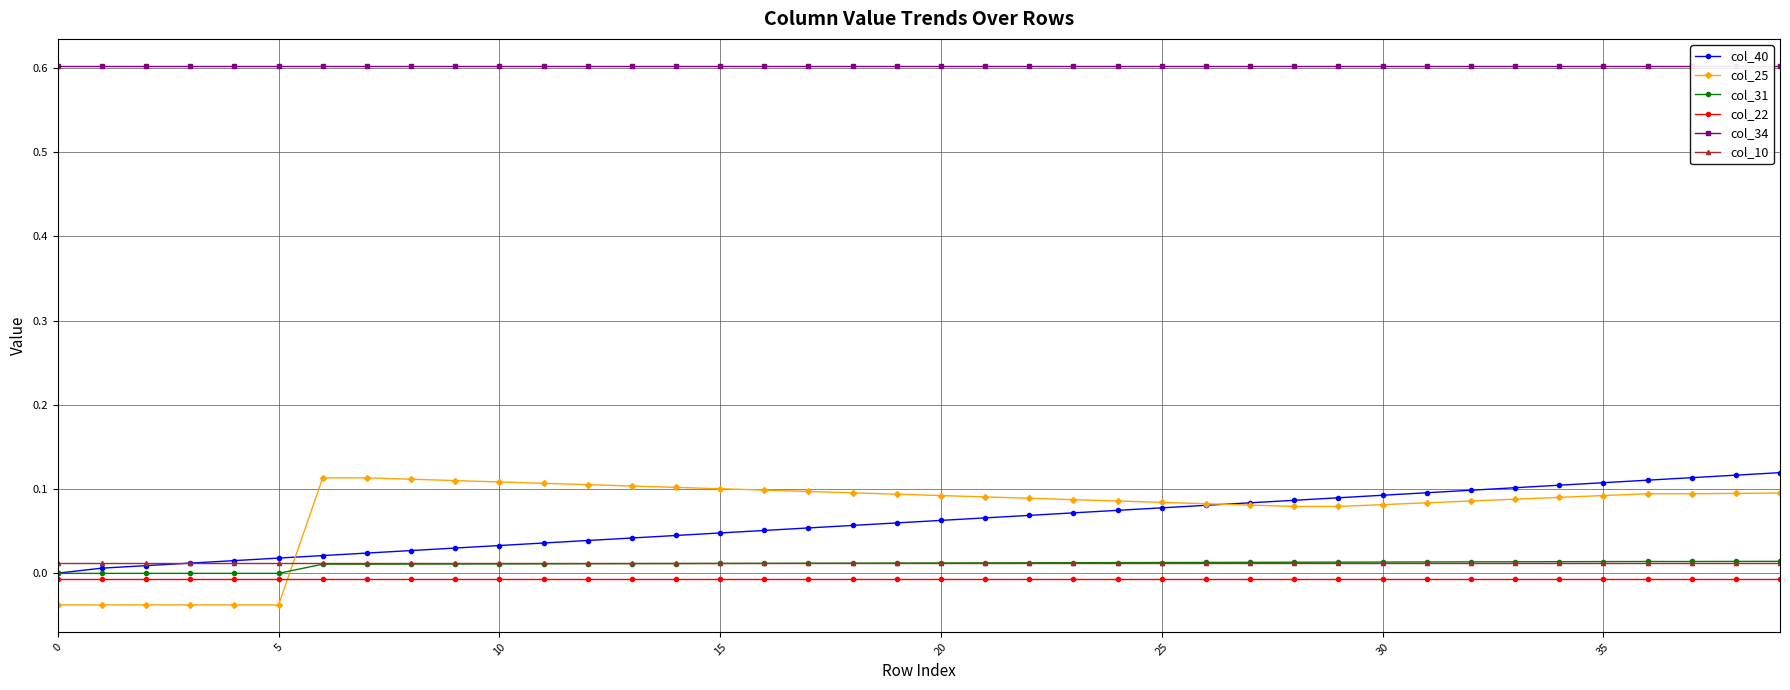

Is it true that col_22 equals -0.0 at 40?

False